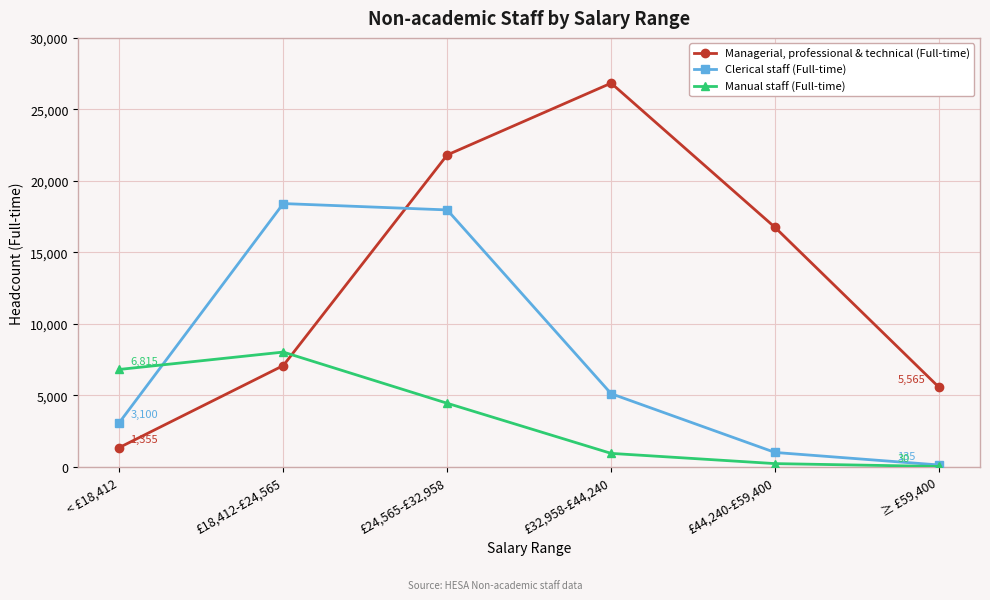

True or false: Clerical staff (Full-time) has a value of 135 at ≥ £59,400.

True